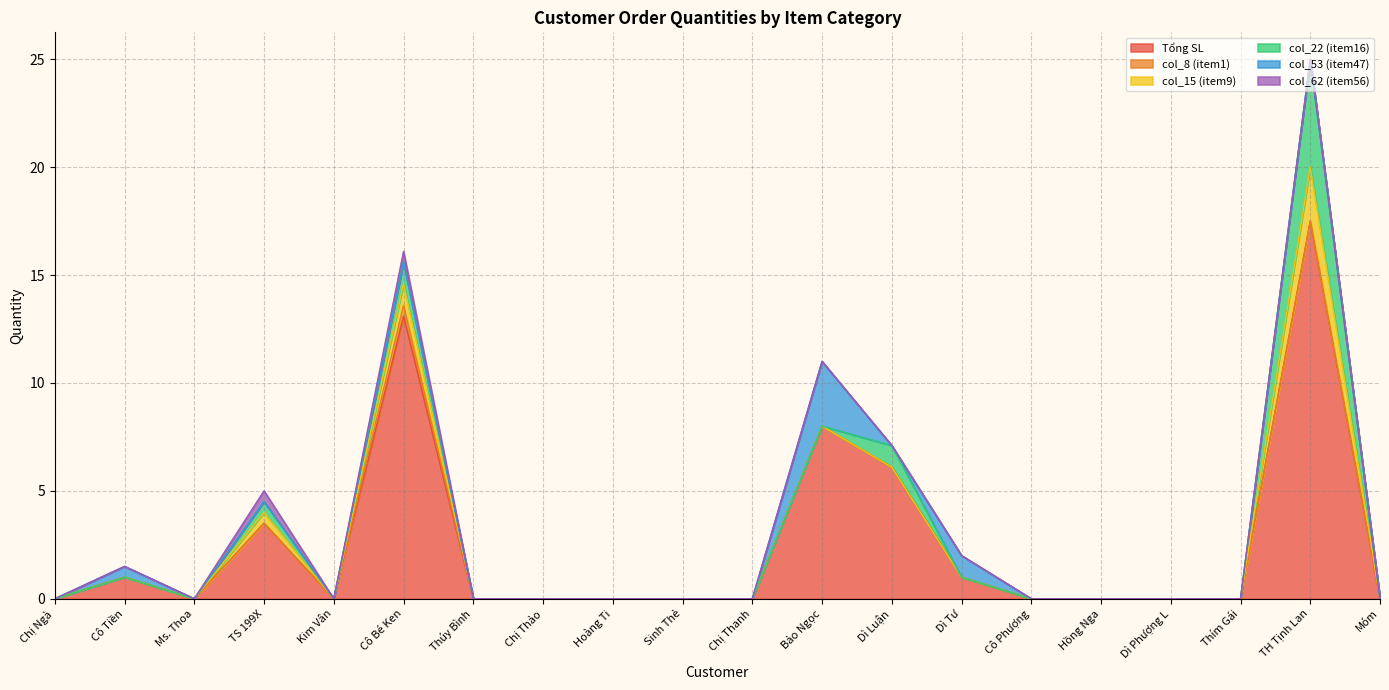

Is it true that col_8 (item1) equals 0.0 at Sinh Thẻ?

True